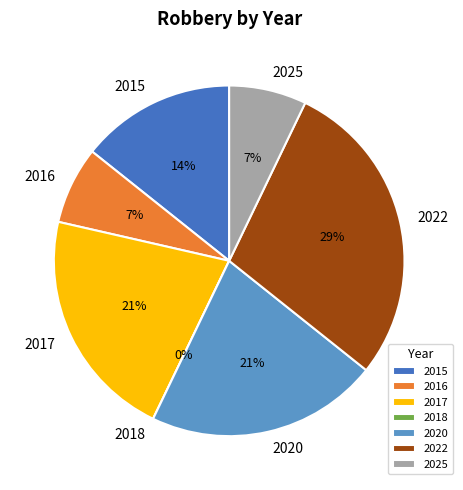

True or false: 2015 accounts for 20% of the total.

False